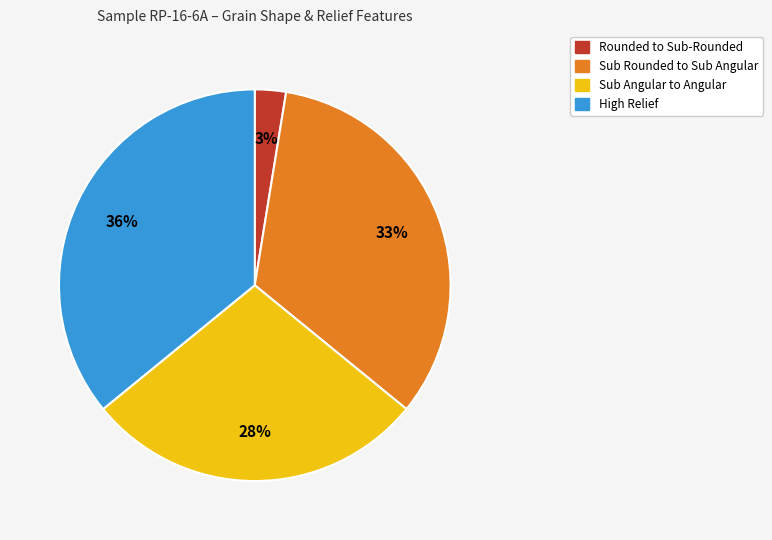

How many slices are in this pie chart?

4